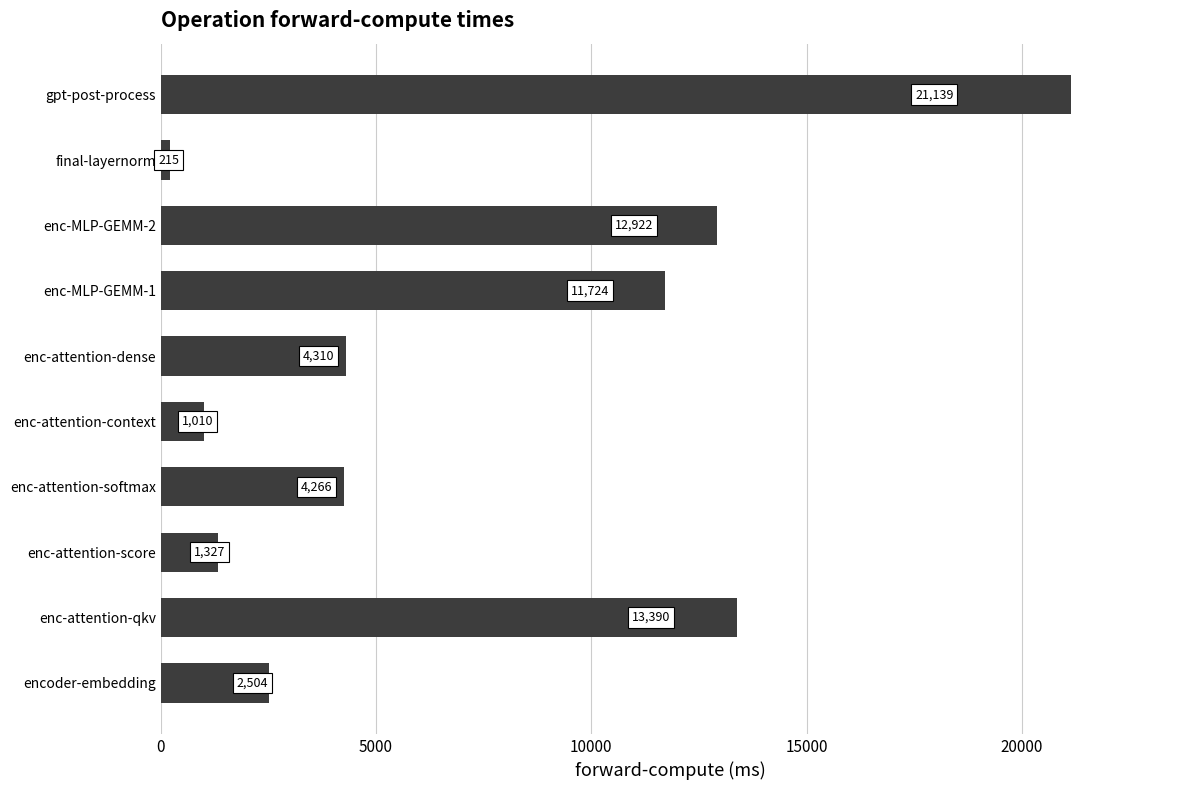

Approximately how many times larger is the value at enc-MLP-GEMM-2 compared to enc-attention-qkv?

1.0